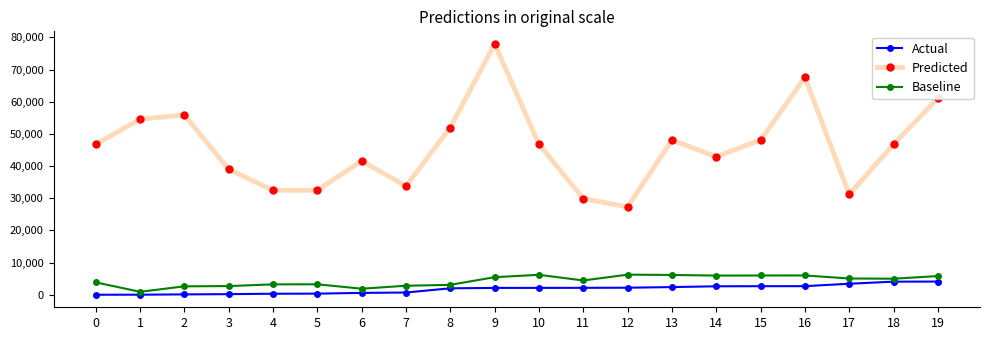

What is the sum of all Baseline values?

86787